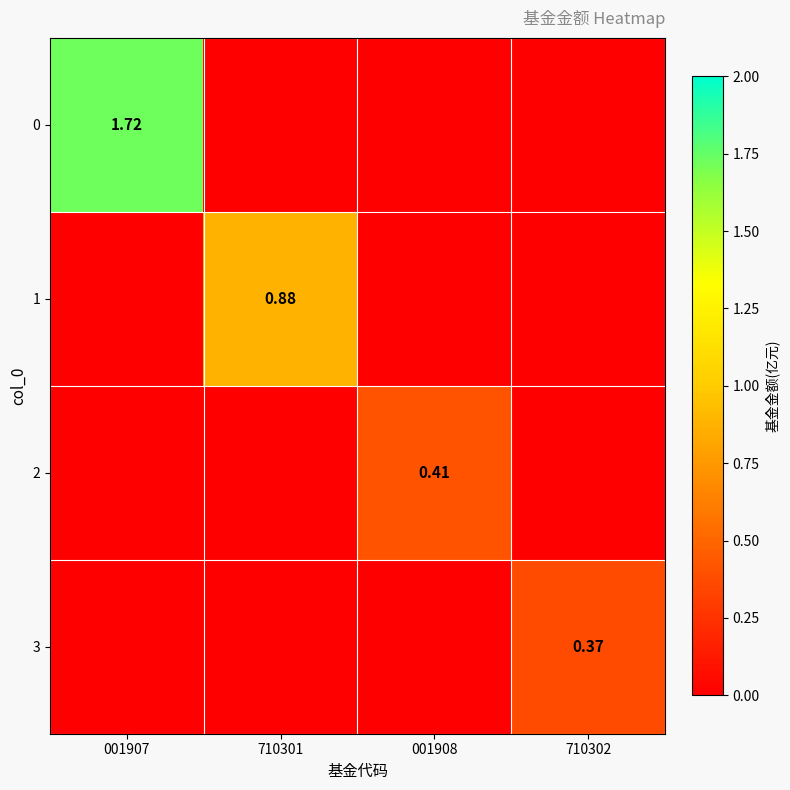

Which category has the highest value in the 3 series?

710302